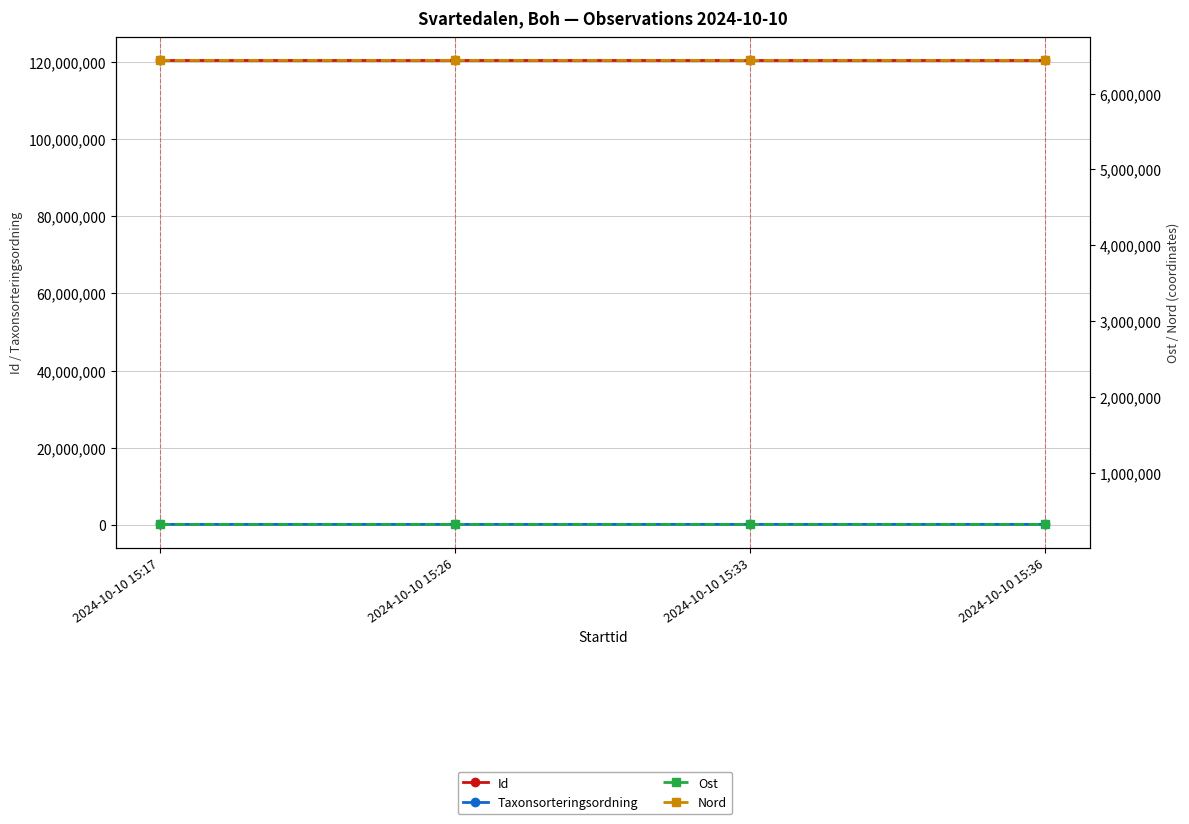

Reading left to right, list all the values displayed in this chart.

Id: 2024-10-10 15:17=120481227	2024-10-10 15:26=120481228	2024-10-10 15:33=120481230	2024-10-10 15:36=120481231
Taxonsorteringsordning: 2024-10-10 15:17=94536	2024-10-10 15:26=94818	2024-10-10 15:33=96999	2024-10-10 15:36=96672
Ost: 2024-10-10 15:17=318631	2024-10-10 15:26=318676	2024-10-10 15:33=318685	2024-10-10 15:36=318637
Nord: 2024-10-10 15:17=6439101	2024-10-10 15:26=6439062	2024-10-10 15:33=6439043	2024-10-10 15:36=6439095